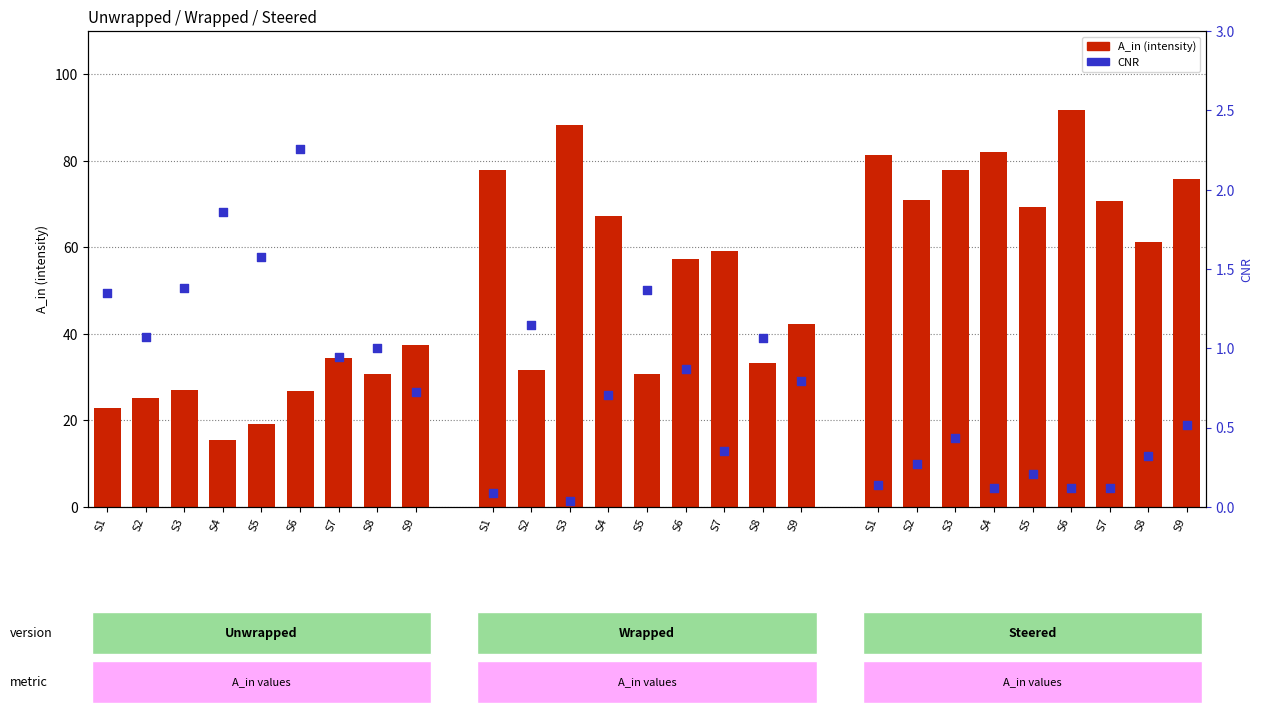

Which series has the largest total across all categories?

Steered A_in